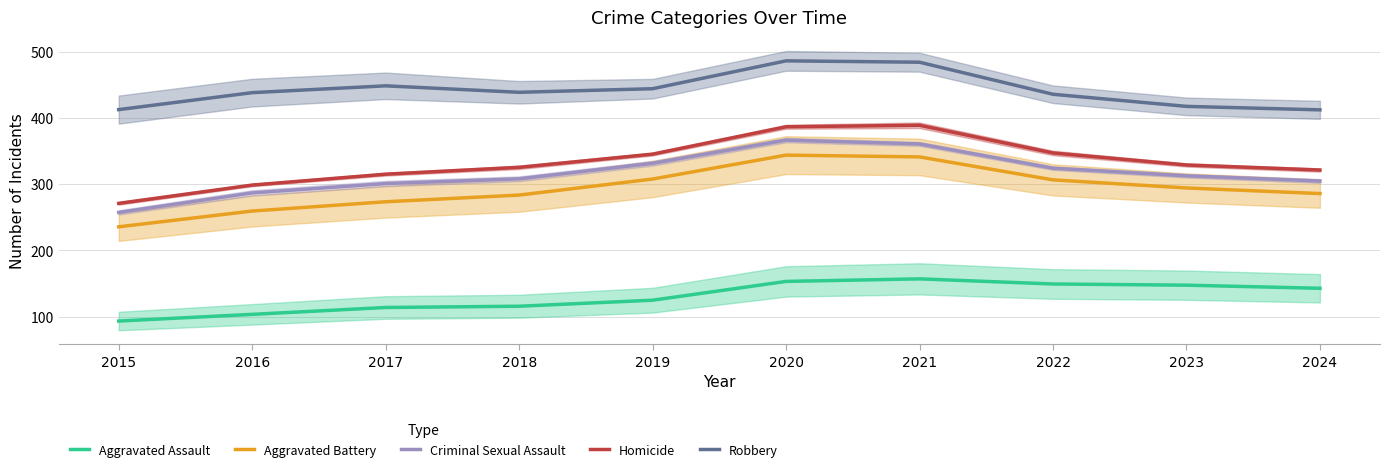

Reading right to left, extract all data points from this chart.

Aggravated Assault: 2024=142.6	2023=147.3	2022=149.1	2021=156.8	2020=153.0	2019=124.6	2018=115.5	2017=113.6	2016=103.3	2015=93.2
Aggravated Battery: 2024=285.6	2023=294.1	2022=306.3	2021=340.9	2020=343.6	2019=307.5	2018=283.3	2017=273.2	2016=259.2	2015=235.4
Criminal Sexual Assault: 2024=304.5	2023=312.4	2022=323.9	2021=360.5	2020=366.3	2019=331.3	2018=307.9	2017=300.7	2016=286.6	2015=257.1
Homicide: 2024=321.1	2023=328.7	2022=346.8	2021=388.7	2020=386.4	2019=345.1	2018=325.2	2017=314.8	2016=298.4	2015=270.8
Robbery: 2024=411.9	2023=417.2	2022=435.5	2021=483.8	2020=485.9	2019=443.9	2018=438.4	2017=448.2	2016=437.9	2015=412.3